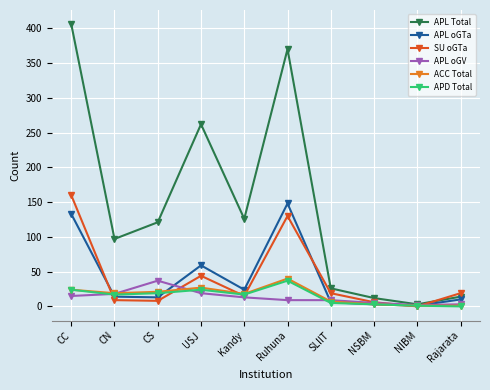

Count the number of categories in the chart.

10